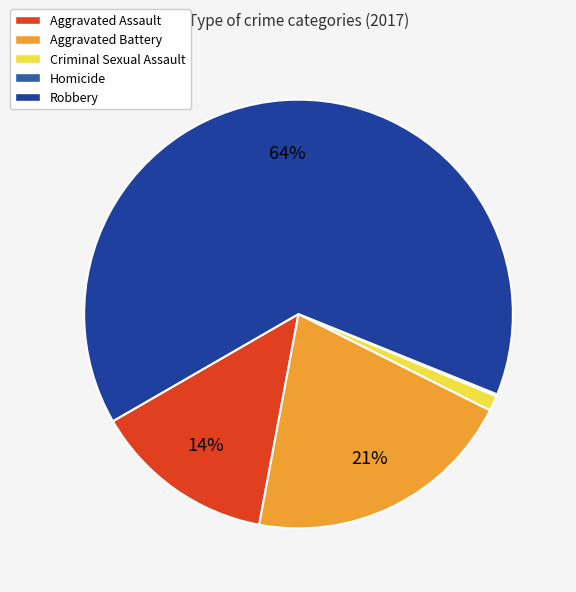

What percentage is the Robbery slice, to the nearest percent?

64%